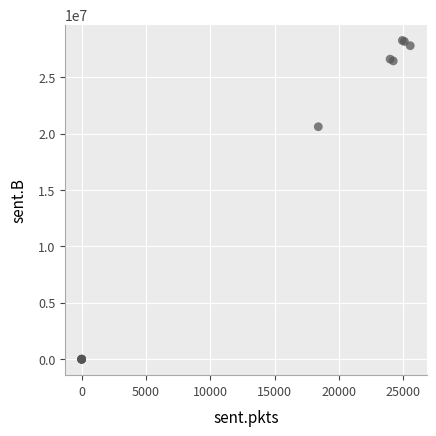

What Y value in the scatter plot is closest to 14128028?

20609565